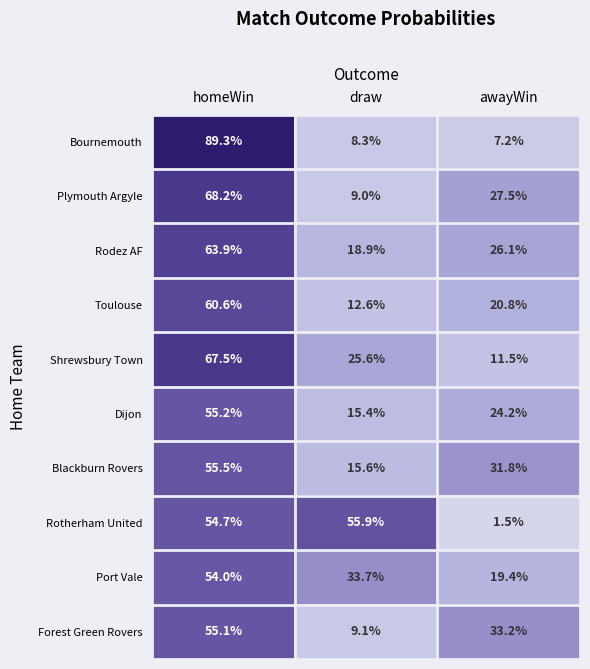

At homeWin, list the series in order from smallest to largest.

Port Vale, Rotherham United, Forest Green Rovers, Dijon, Blackburn Rovers, Toulouse, Rodez AF, Shrewsbury Town, Plymouth Argyle, Bournemouth